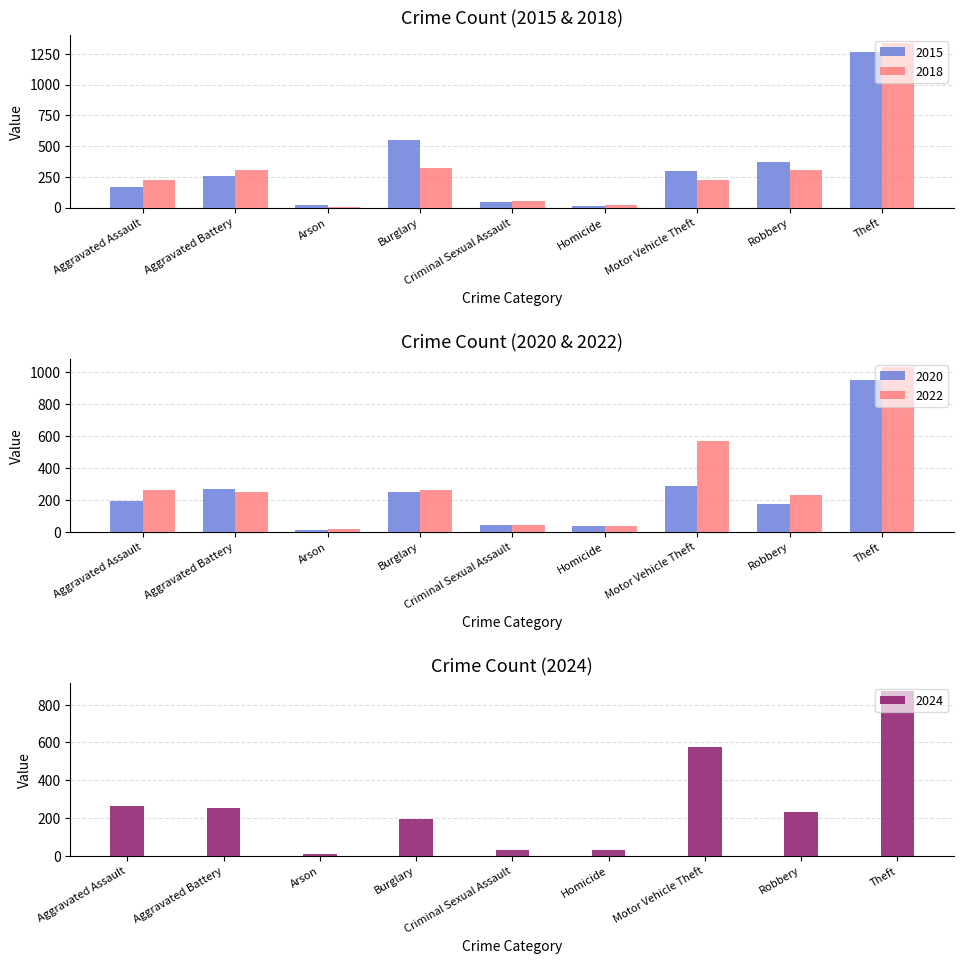

Reading right to left, extract all data points from this chart.

2015: Theft=1263	Robbery=372	Motor Vehicle Theft=299	Homicide=13	Criminal Sexual Assault=43	Burglary=552	Arson=22	Aggravated Battery=259	Aggravated Assault=164
2018: Theft=1337	Robbery=302	Motor Vehicle Theft=225	Homicide=23	Criminal Sexual Assault=51	Burglary=319	Arson=8	Aggravated Battery=302	Aggravated Assault=220
2020: Theft=954	Robbery=174	Motor Vehicle Theft=287	Homicide=34	Criminal Sexual Assault=40	Burglary=250	Arson=12	Aggravated Battery=268	Aggravated Assault=192
2022: Theft=1032	Robbery=227	Motor Vehicle Theft=569	Homicide=35	Criminal Sexual Assault=44	Burglary=263	Arson=15	Aggravated Battery=249	Aggravated Assault=264
2024: Theft=871	Robbery=229	Motor Vehicle Theft=578	Homicide=30	Criminal Sexual Assault=31	Burglary=195	Arson=11	Aggravated Battery=254	Aggravated Assault=263